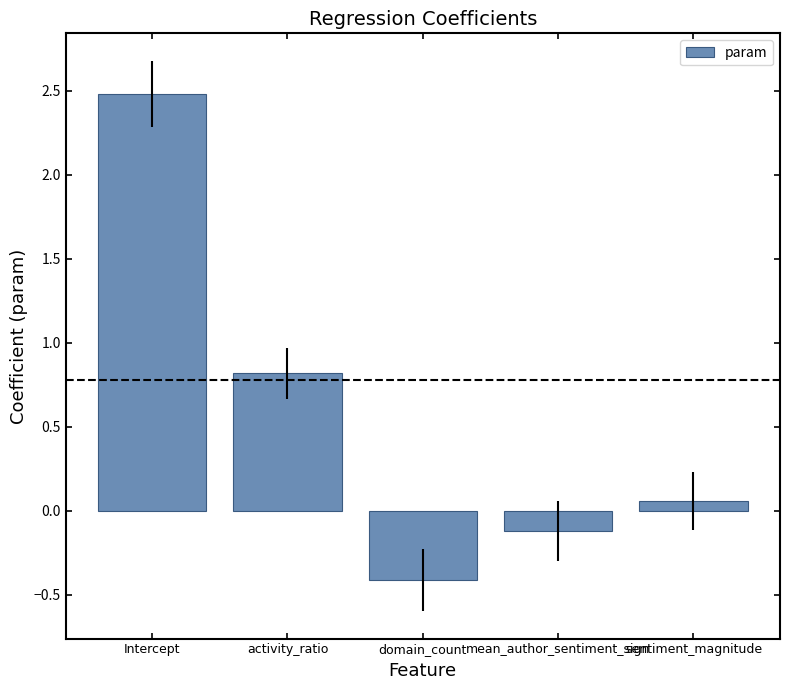

Which category has the highest value across all series?

Intercept